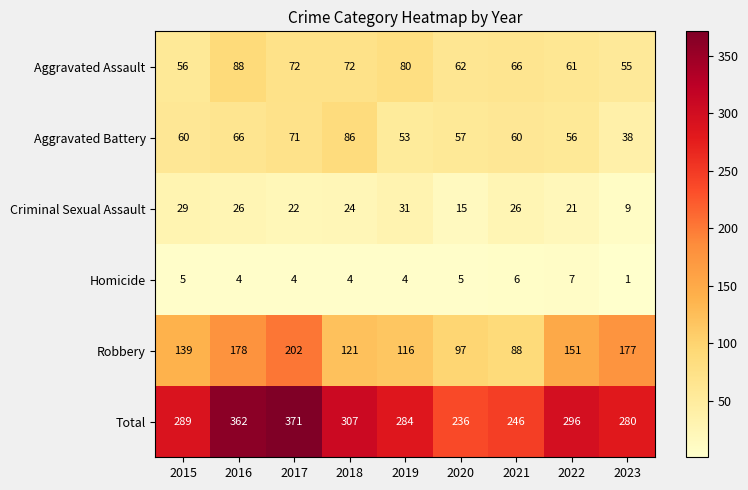

Which series changed the most between 2016 and 2017?

Robbery